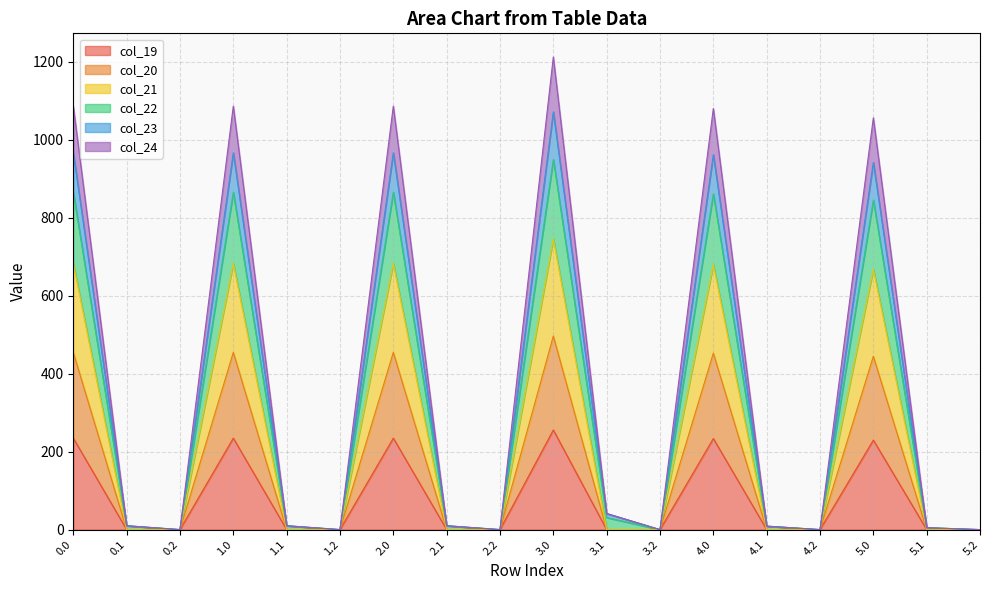

Which category has the lowest value in the col_21 series?

0.1